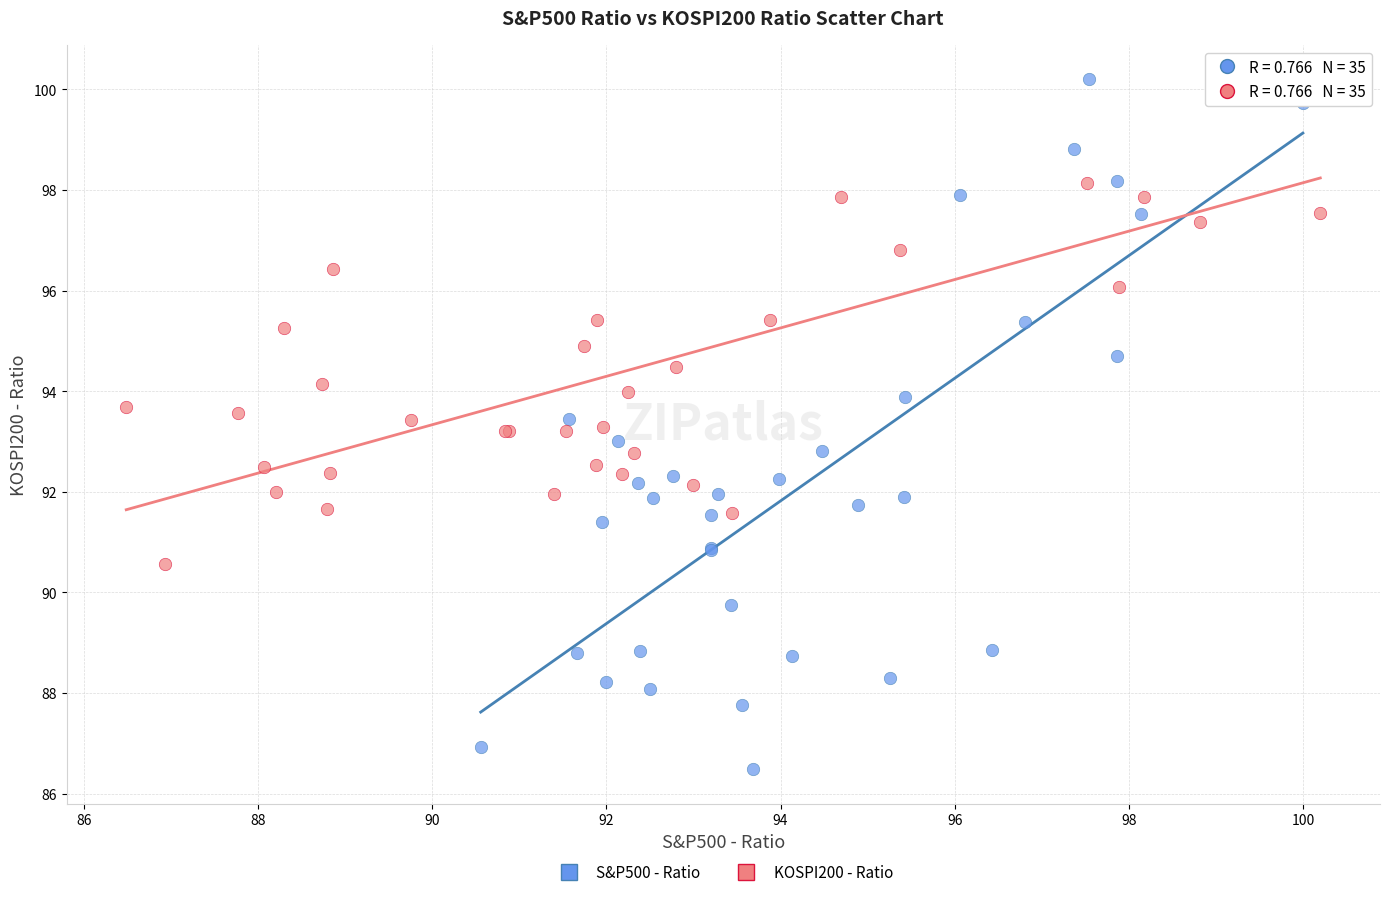

Which series has the largest Y range (max minus min)?

S&P500 - Ratio